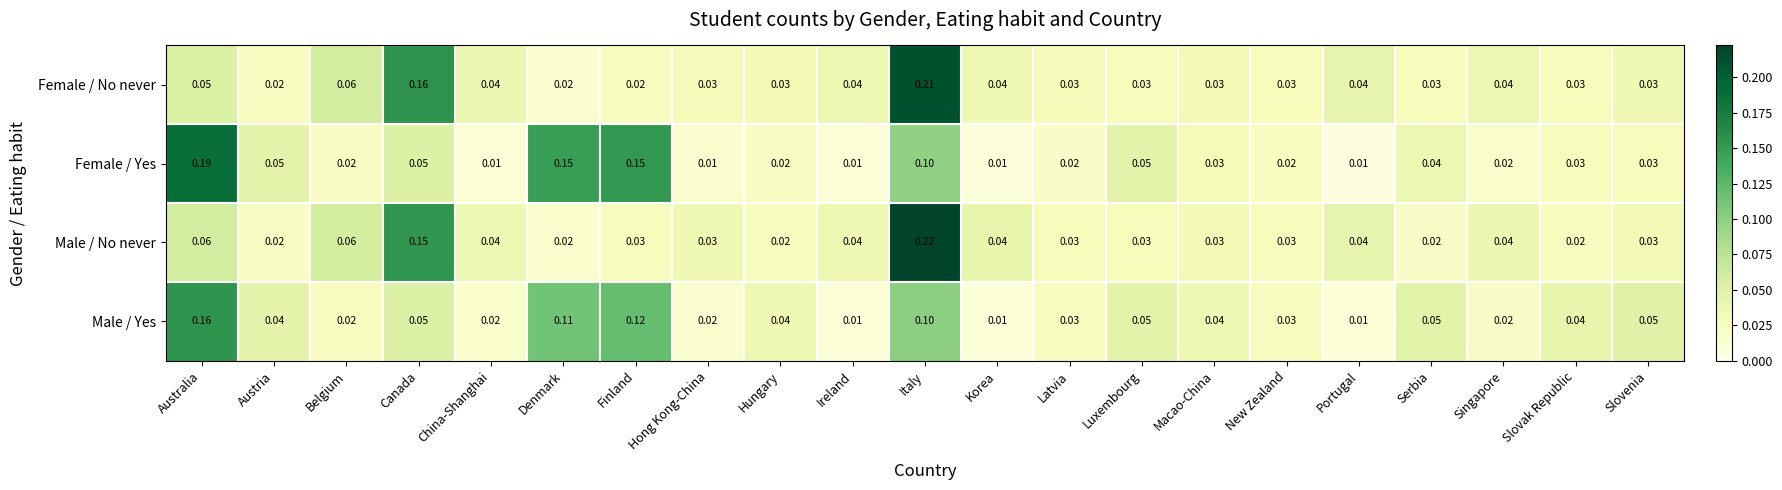

Is the value of Male / Yes at Slovenia greater than the value of Female / No never at Denmark?

Yes